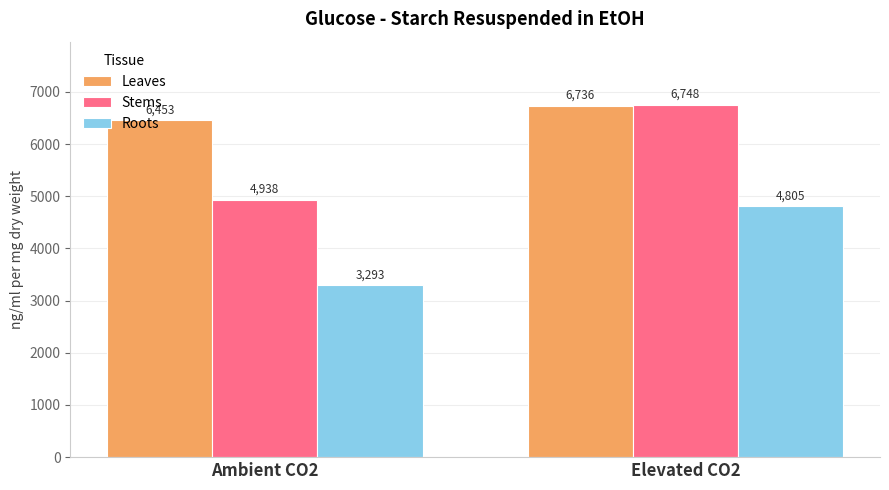

Rank the series at Elevated CO2 from lowest to highest value.

Roots, Leaves, Stems